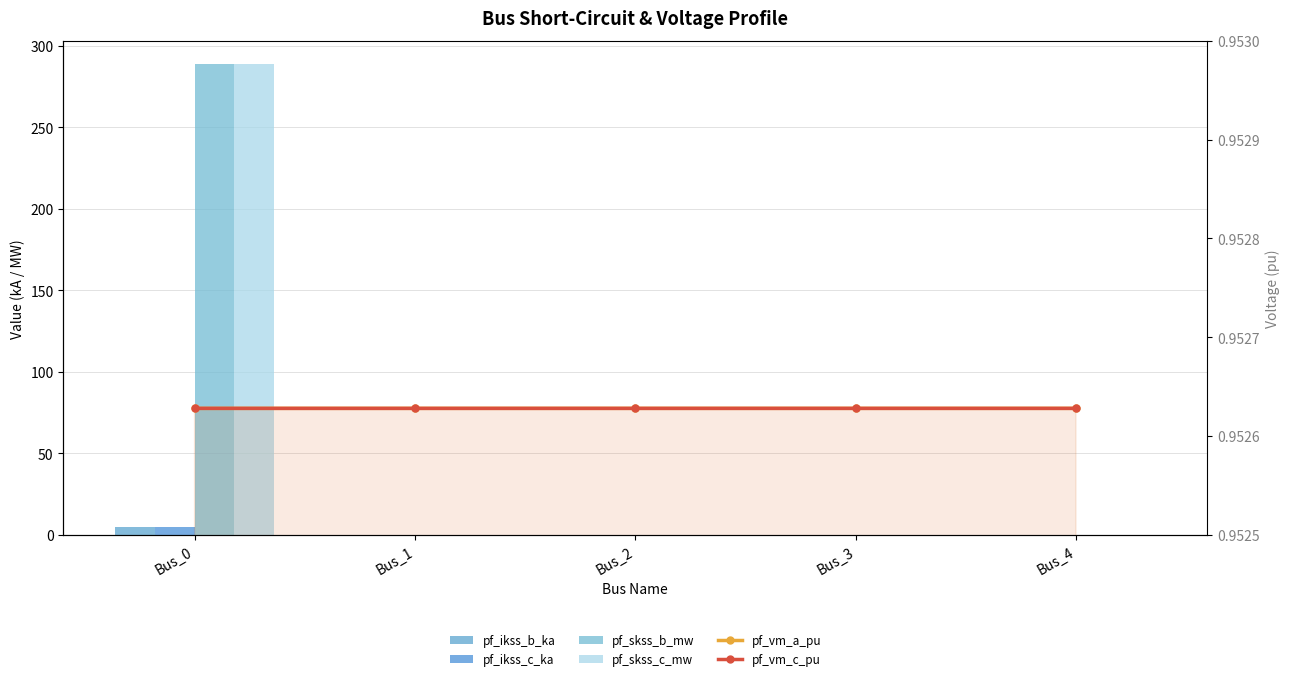

List the labels in order of pf_vm_a_pu value, smallest first.

Bus_3, Bus_4, Bus_2, Bus_1, Bus_0